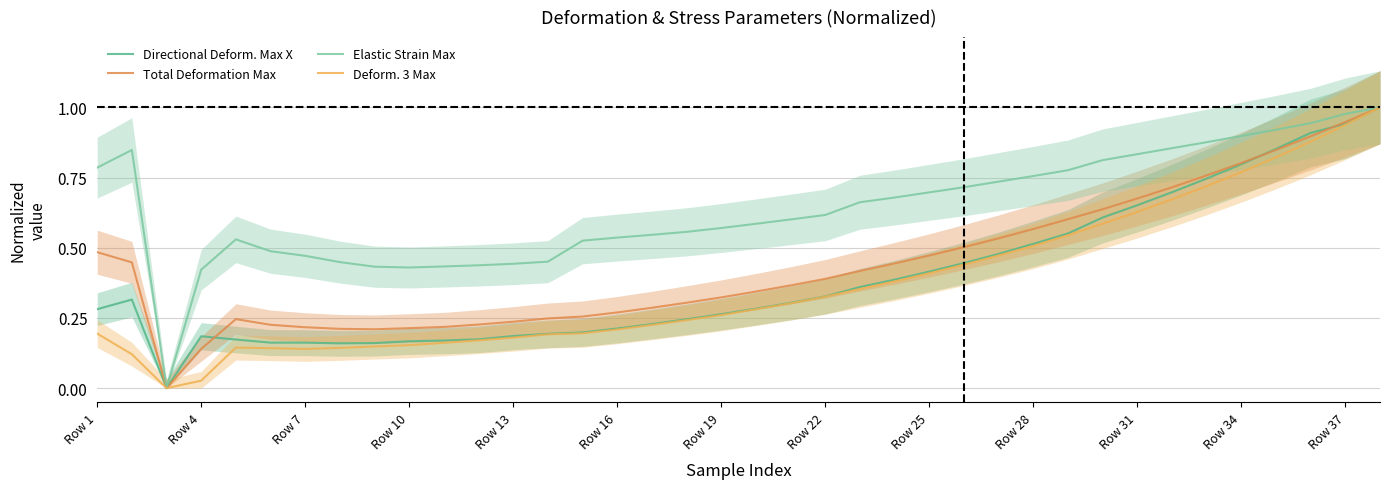

What is the value of the Deform. 3 Max point at the 36th from the left?

0.9